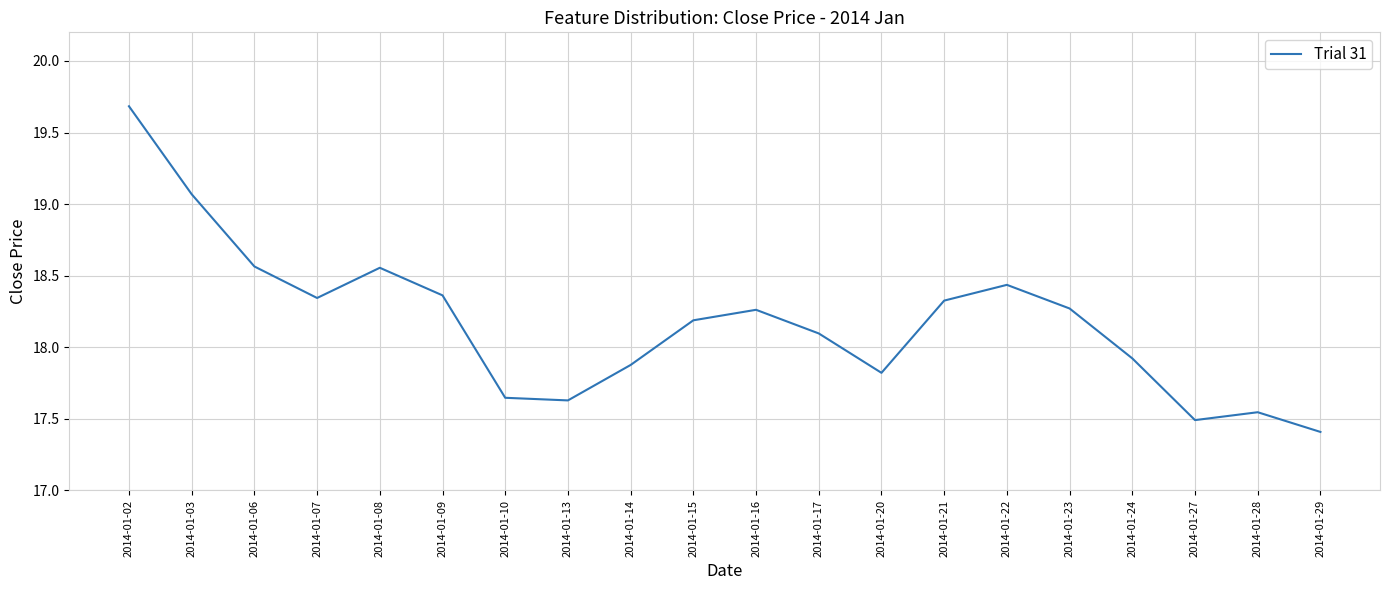

Which has a higher value, 2014-01-21 or 2014-01-13?

2014-01-21